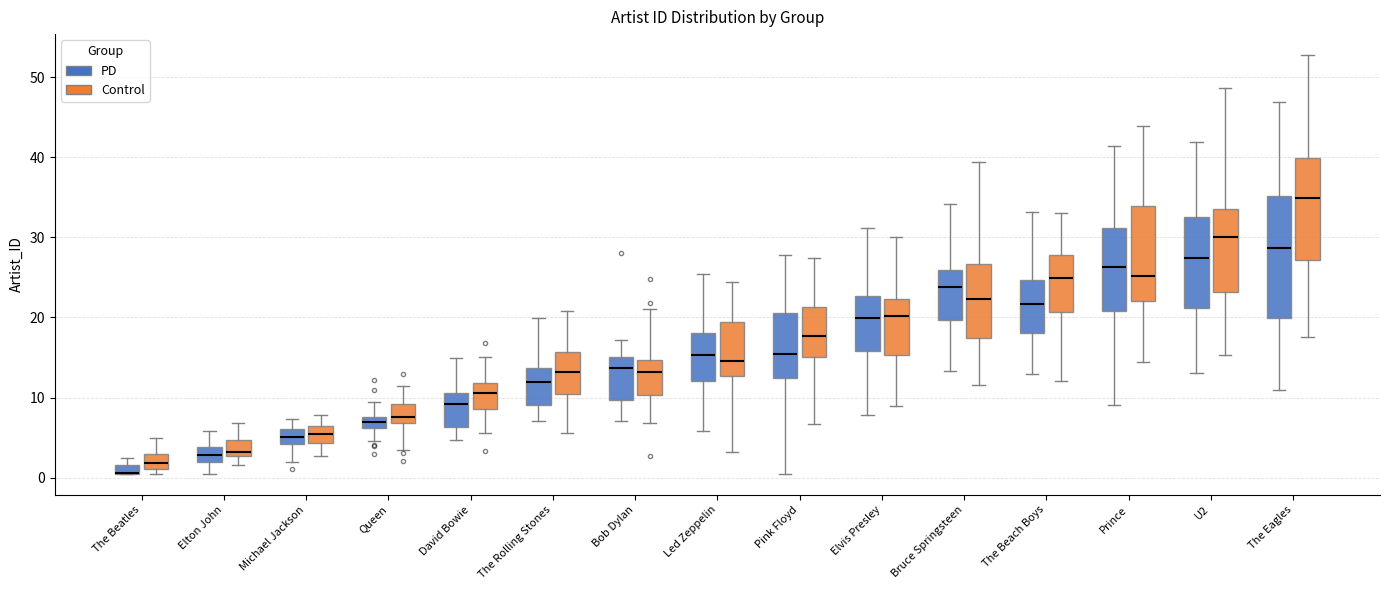

Comparing the boxes themselves (not the whiskers), which one is the tallest?

The Eagles (PD)